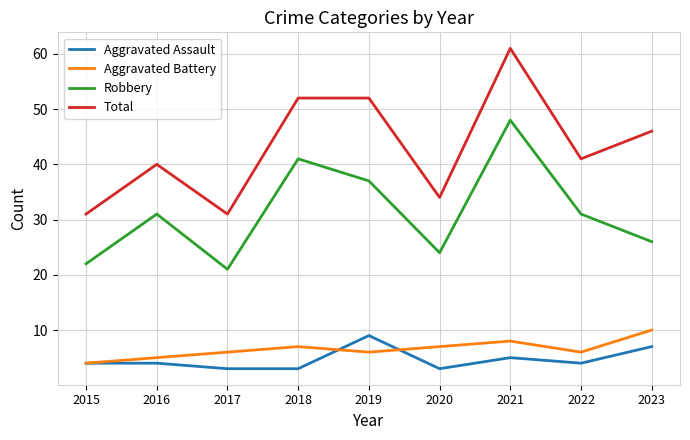

The Aggravated Battery series shows 3 at 2018. True or false?

False